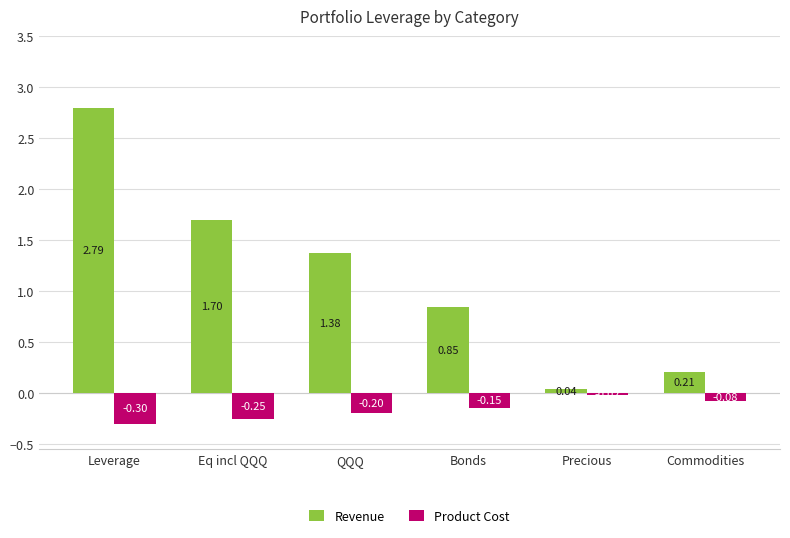

Does the chart contain stacked bars?

No